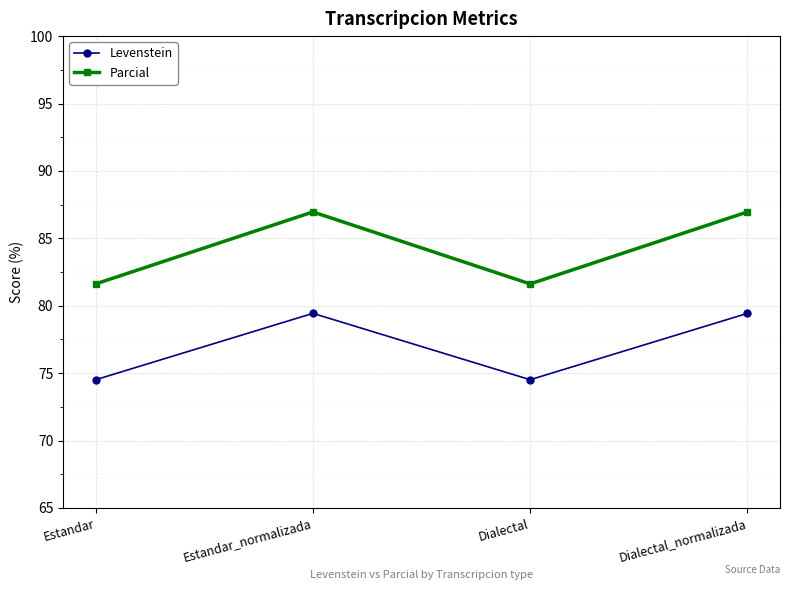

True or false: Parcial and Levenstein cross at least once.

False